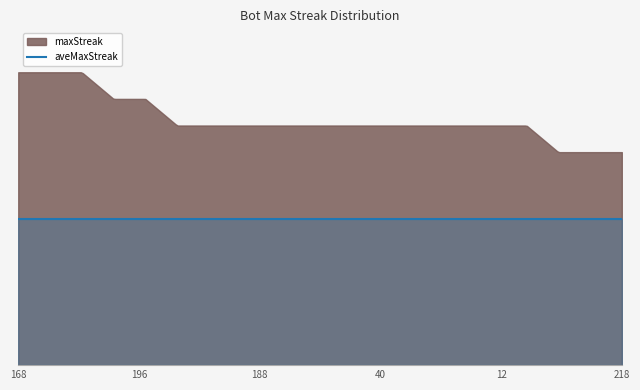

What is the maximum value for maxStreak?

22.0